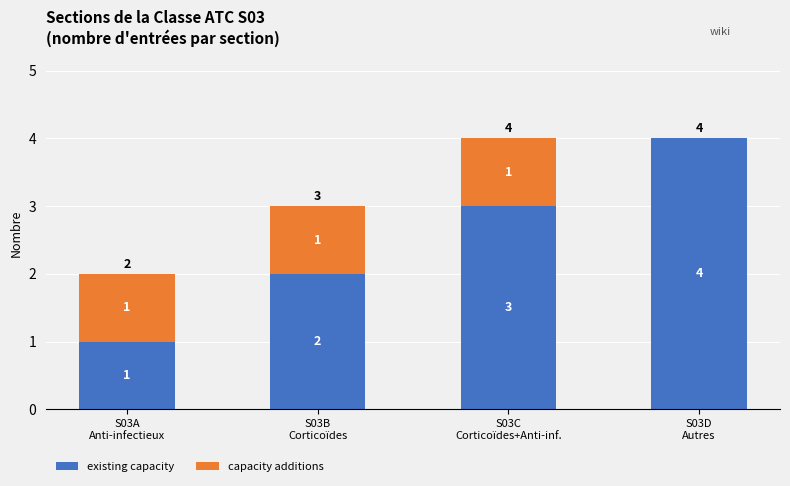

How many existing capacity values are between 2 and 4?

3